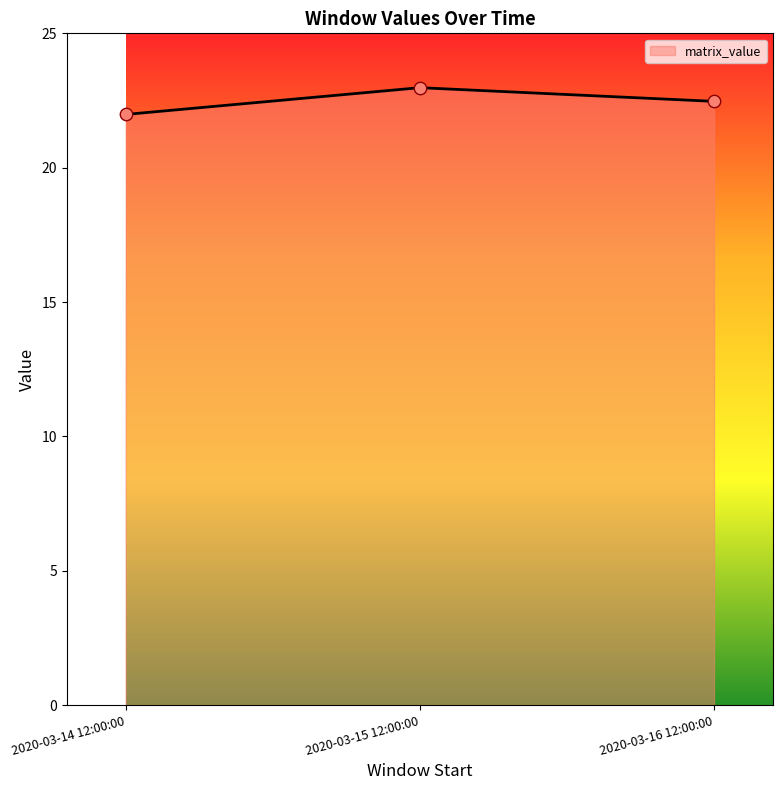

What is the ratio of the value at 2020-03-14 12:00:00 to the value at 2020-03-15 12:00:00?

1.0